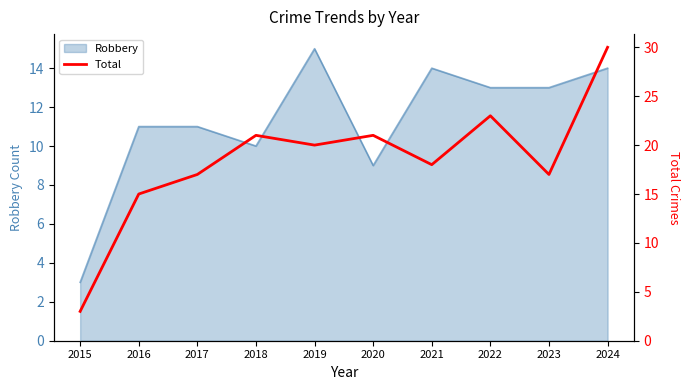

Rank the categories by value from highest to lowest.

2024, 2022, 2018, 2020, 2019, 2021, 2017, 2023, 2016, 2015